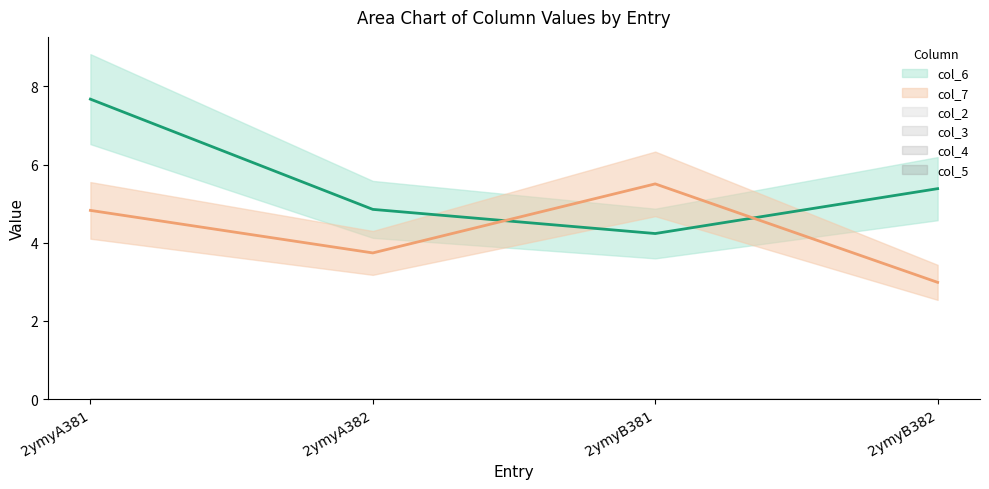

What is the sum of the col_6 values at 2ymyB382 and 2ymyA382?

10.2